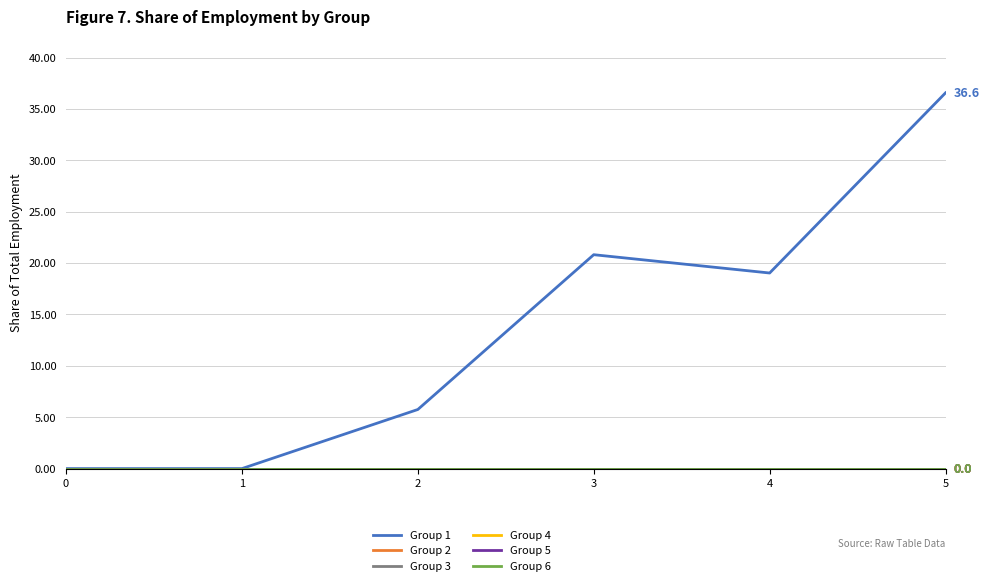

Is it true that Group 2 equals 0.0 at 0?

True